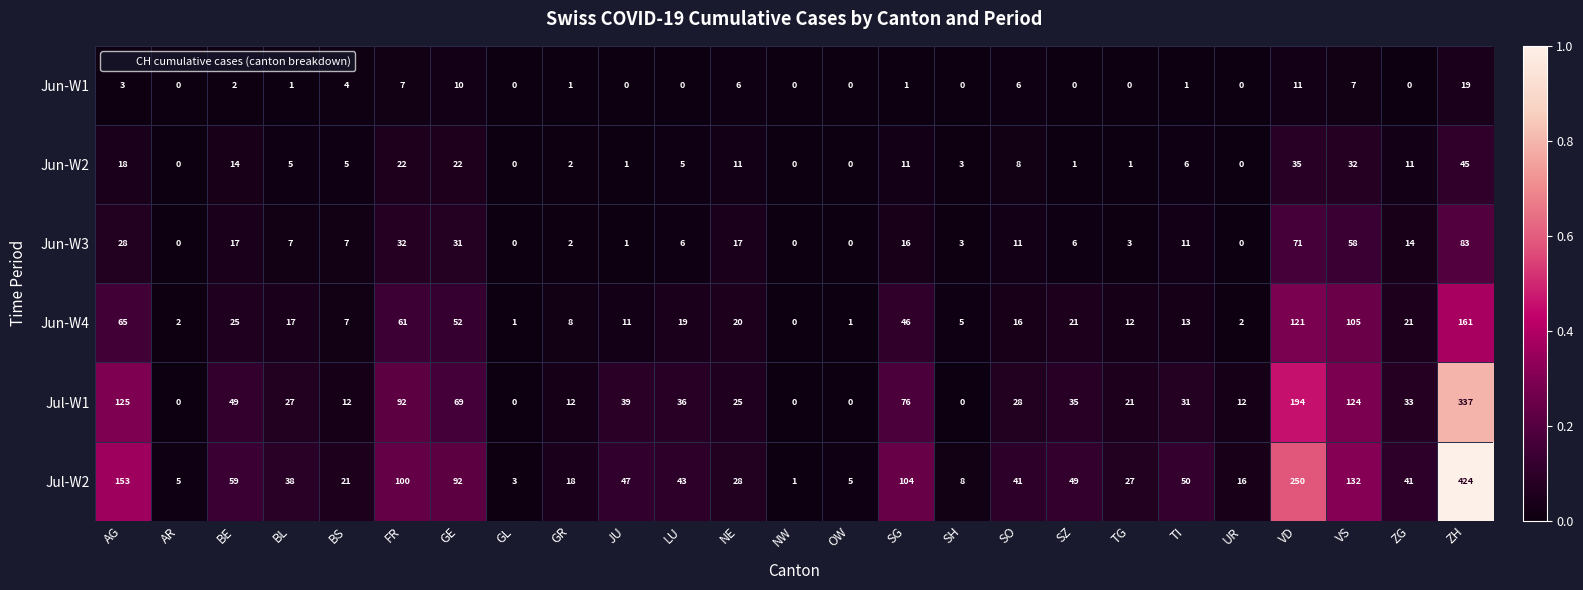

The value of Jul-W1 at AR is 149. True or false?

False